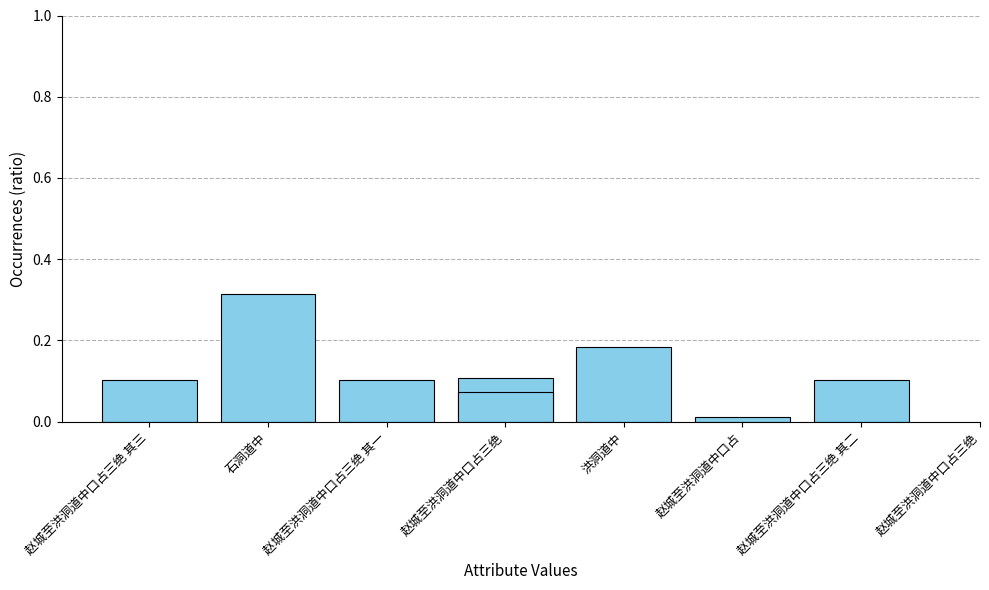

What is the label of the 4th bar from the left?

赵城至洪洞道中口占三绝